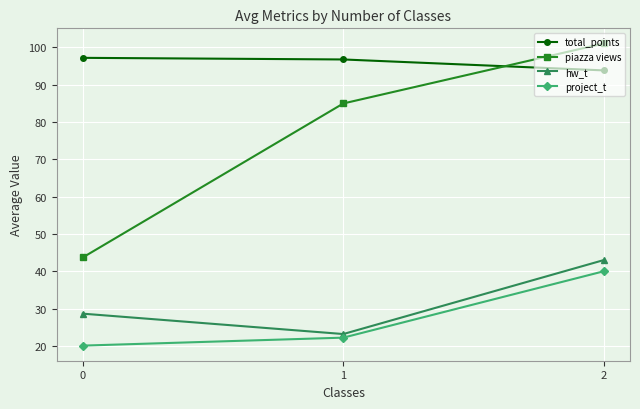

At which label is piazza views closest to 72?

1